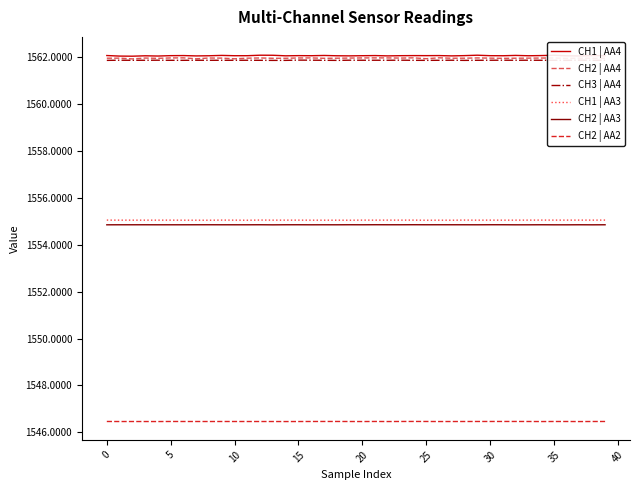

What is the highest value of the CH2 | AA2 series?

1546.5